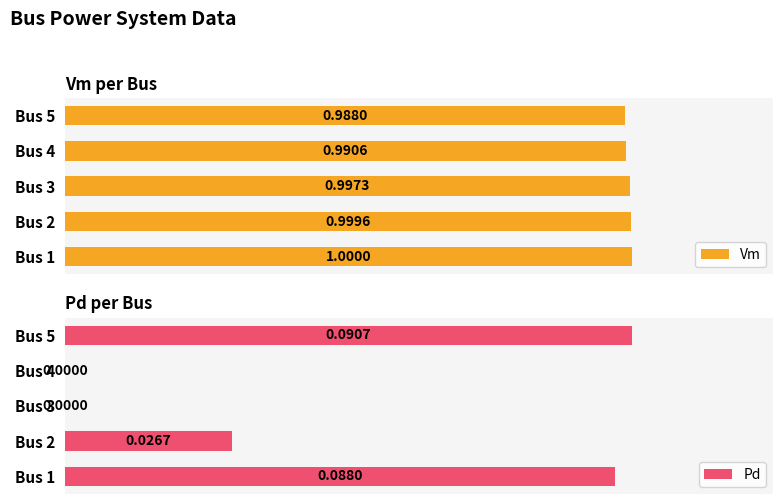

What are all the series names shown in the legend?

Vm, Pd